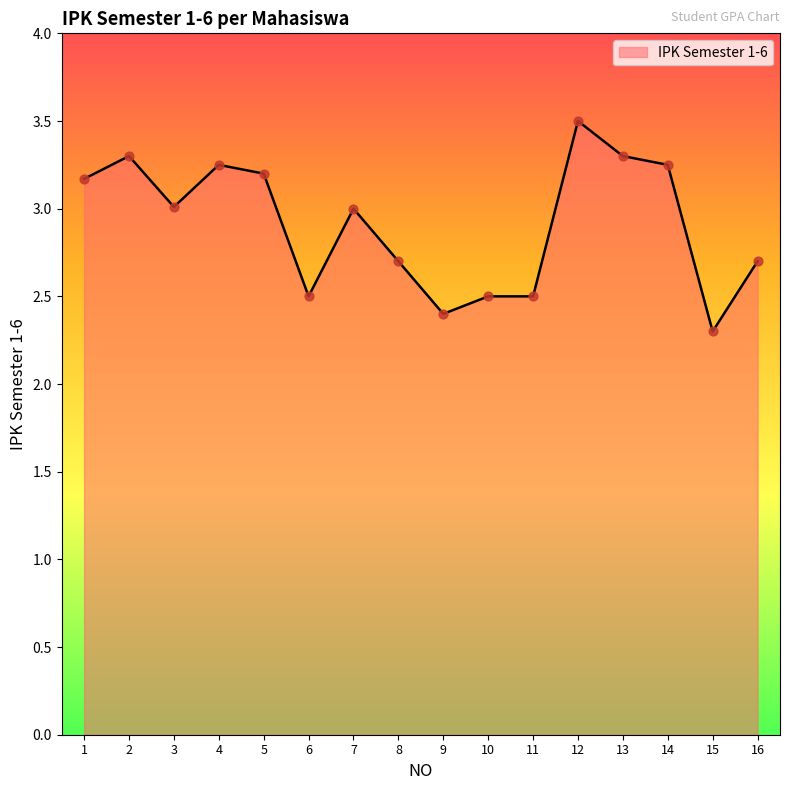

Which has a higher value, 1 or 10?

1